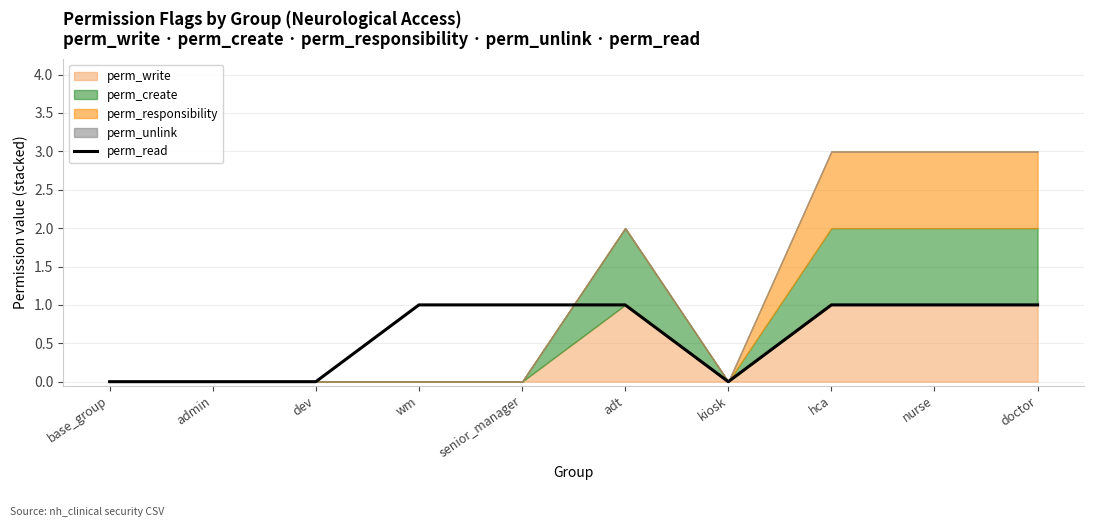

What is the difference between the values at doctor and admin?

1